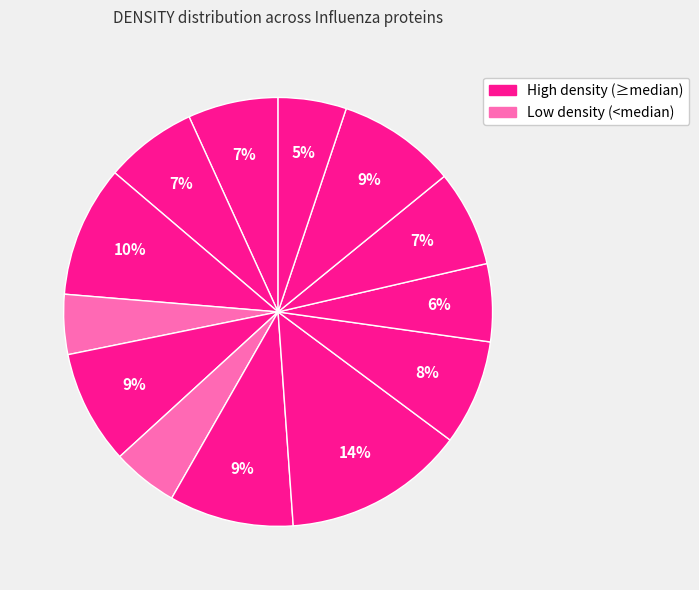

How many slices are in this pie chart?

13